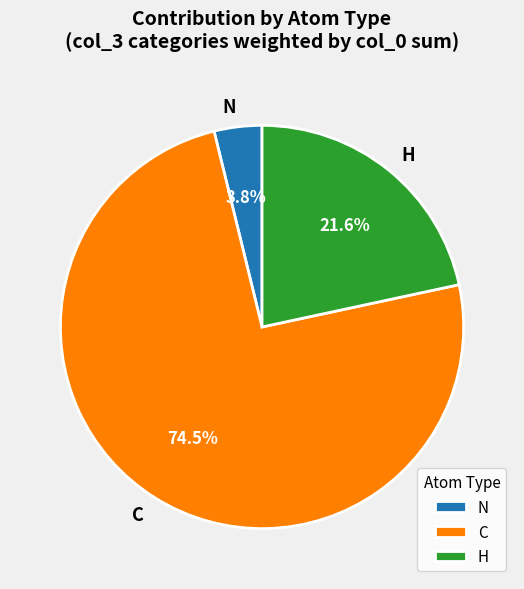

The C slice represents 7% of the pie. True or false?

False